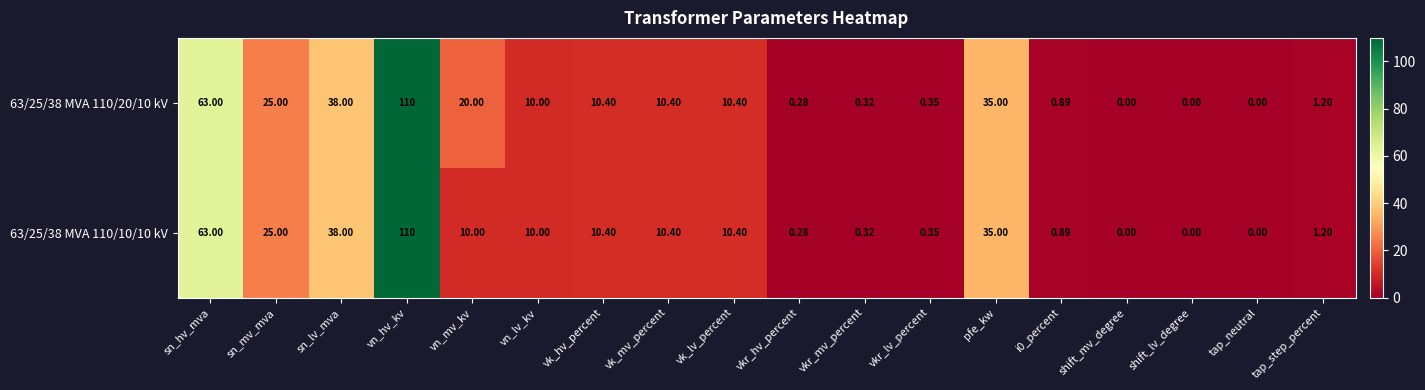

What is the maximum value shown in the chart?

110.0